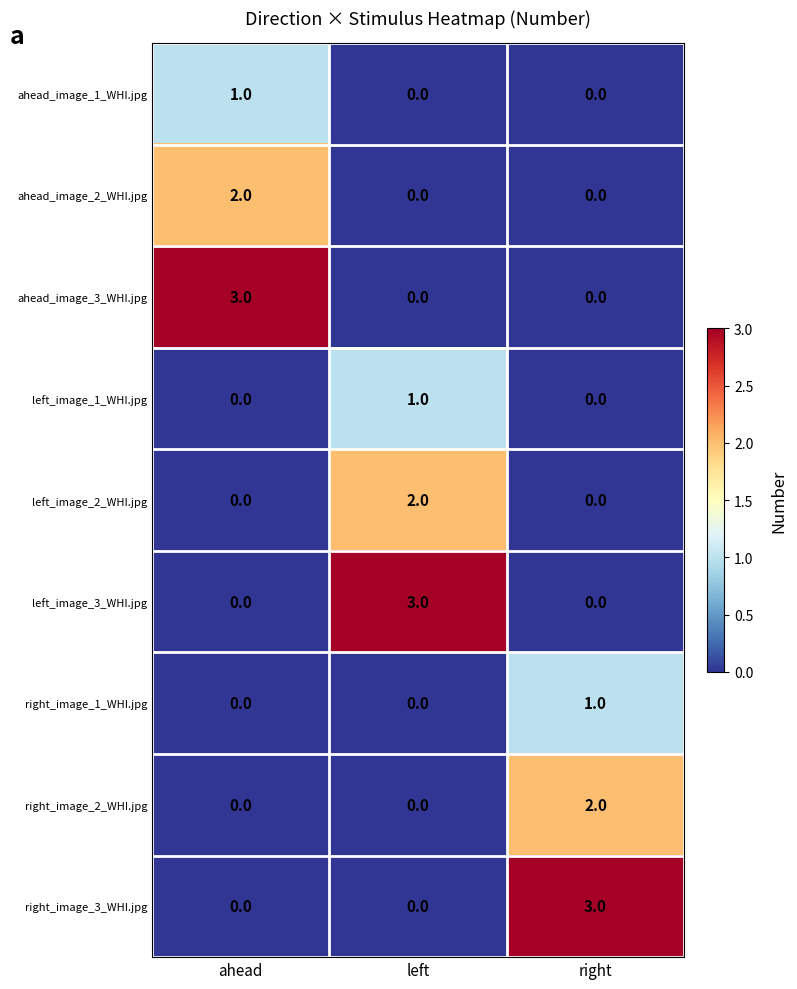

The value of left_image_1_WHI.jpg at ahead is 0. True or false?

True